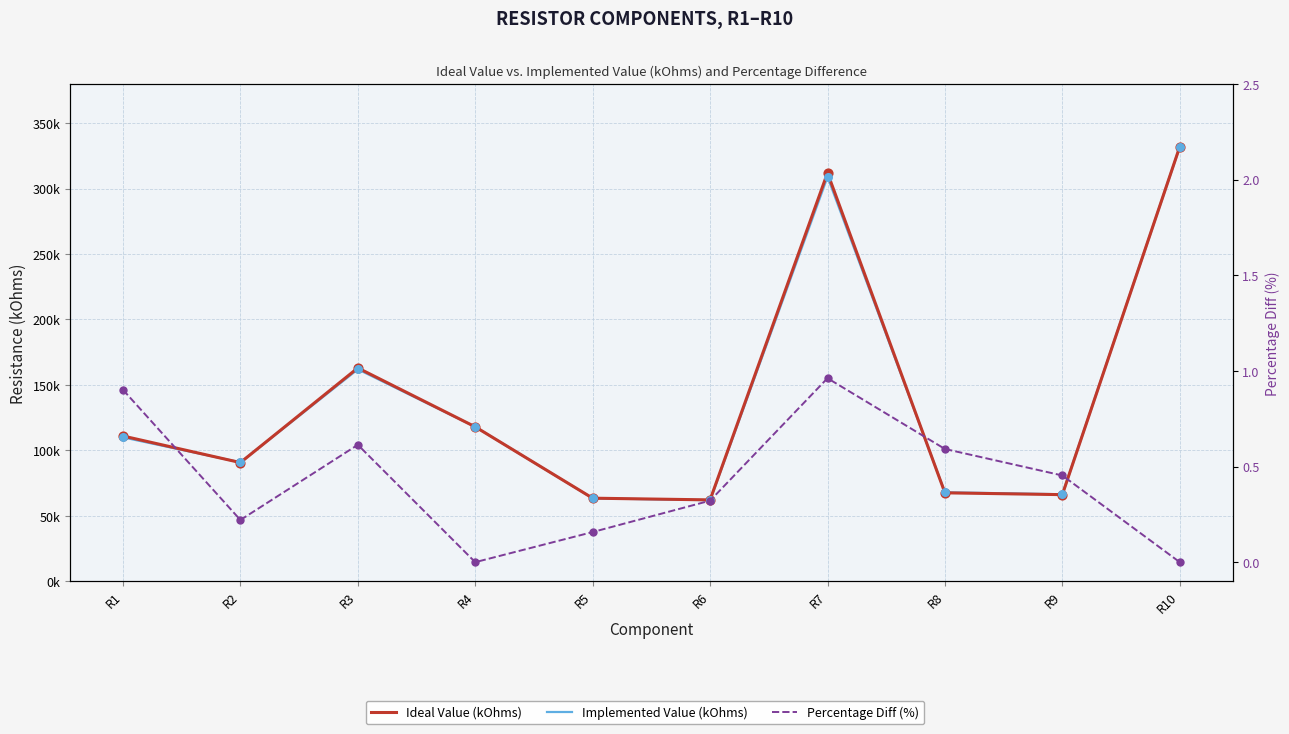

Which series has the largest Y range (max minus min)?

Implemented Value (kOhms)